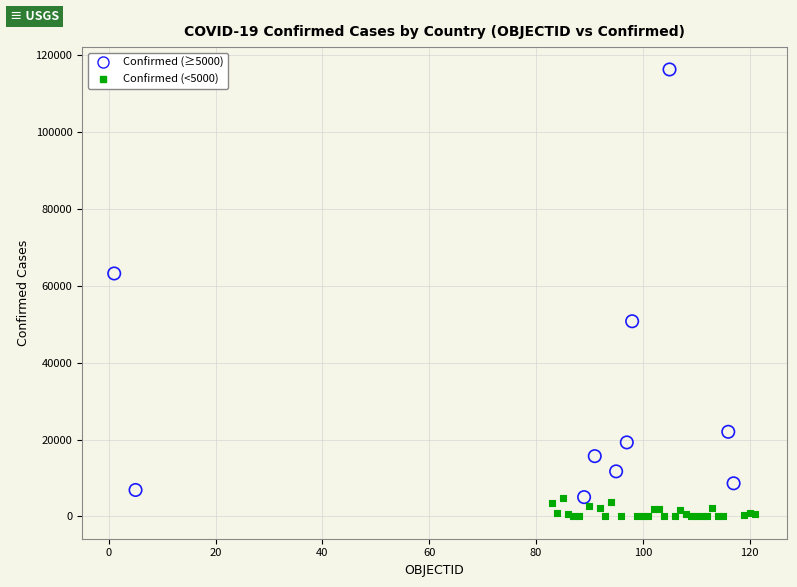

Which series has the widest spread of Y values?

Confirmed (≥5000)